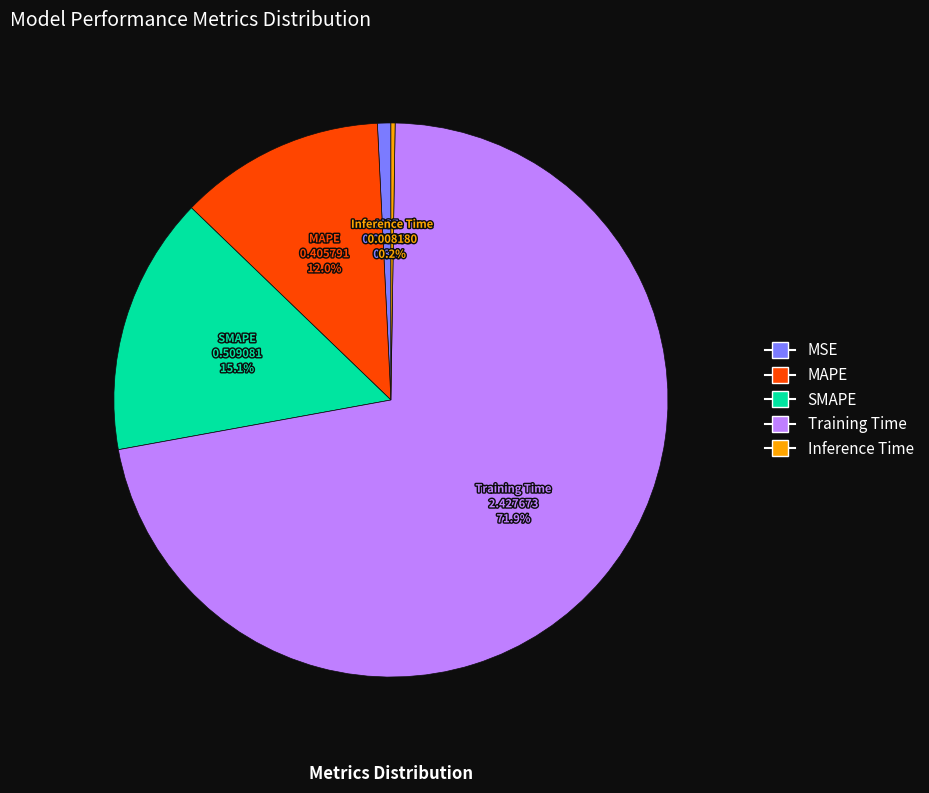

Is there a majority slice in this chart?

Yes